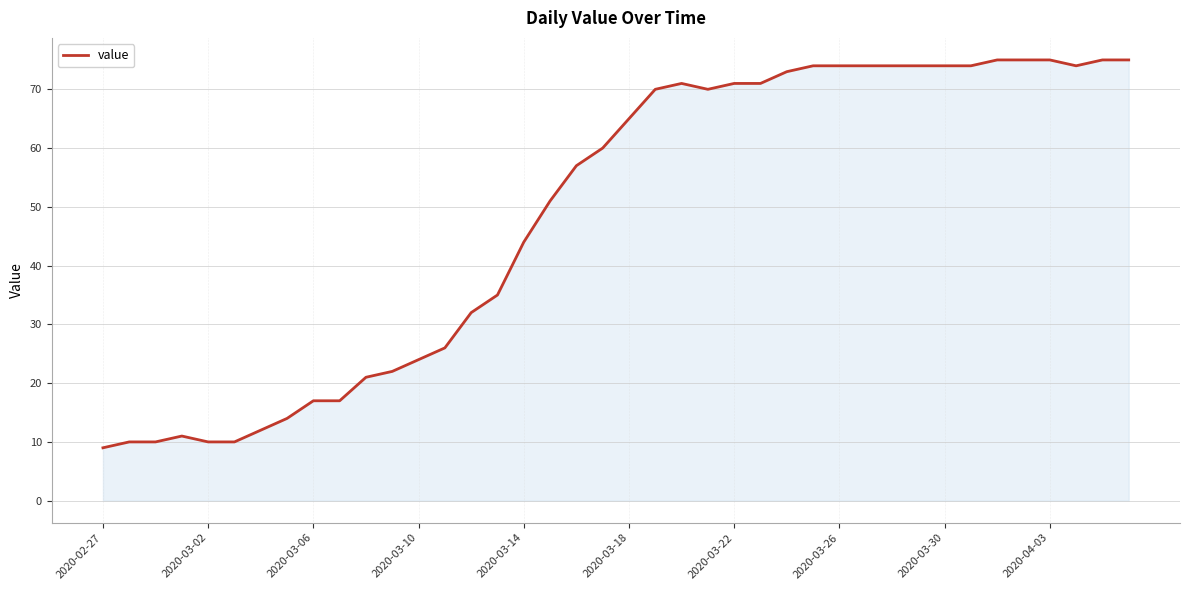

What is the difference between the second highest and minimum values?

66